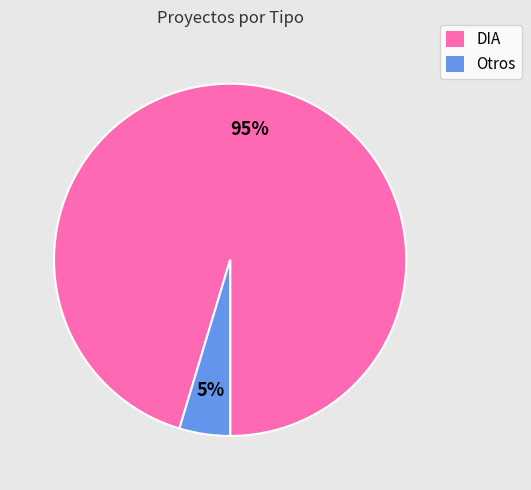

Which category accounts for the majority?

DIA